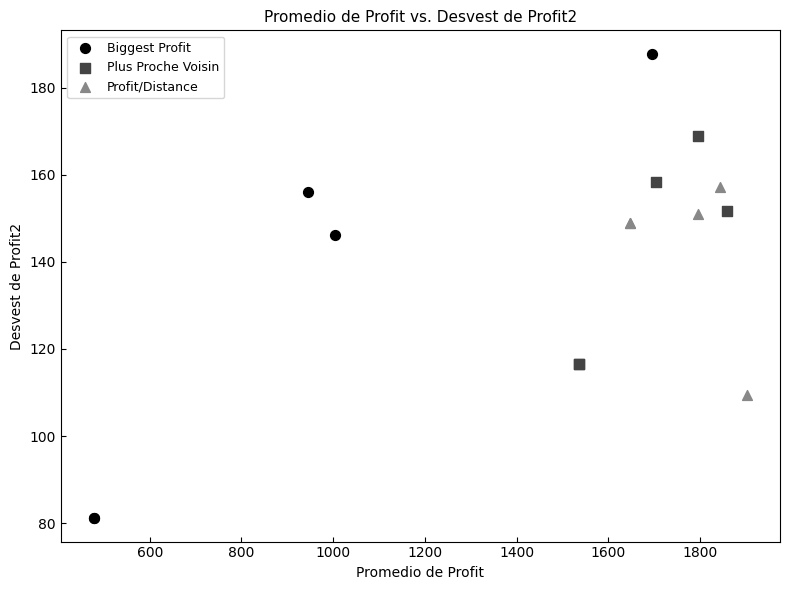

Which series contains the highest Y value?

Biggest Profit